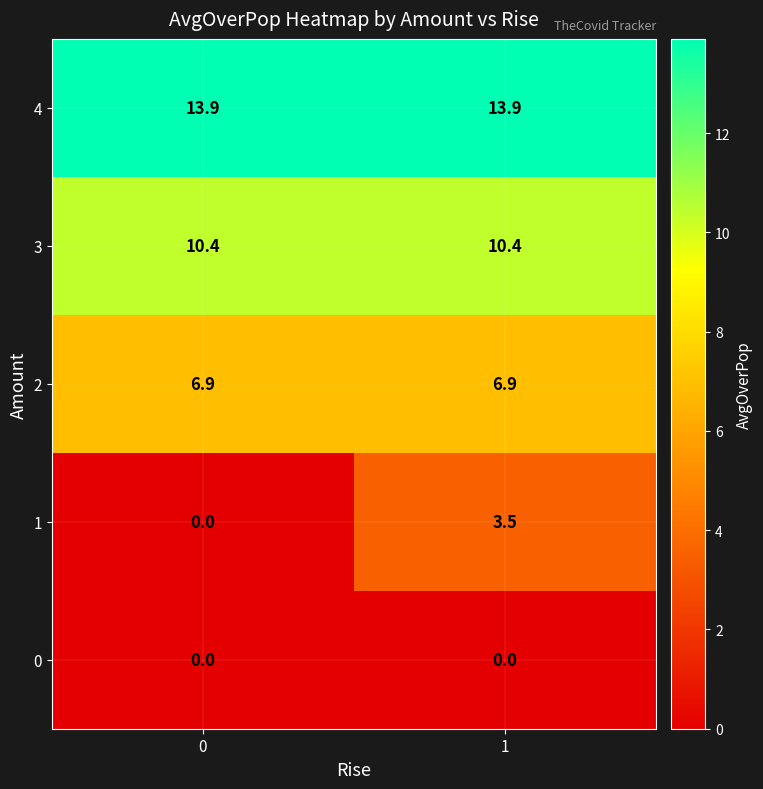

Reading right to left, extract all data points from this chart.

4: 13.9	13.9
3: 10.4	10.4
2: 6.9	6.9
1: 3.5	0.0
0: 0.0	0.0